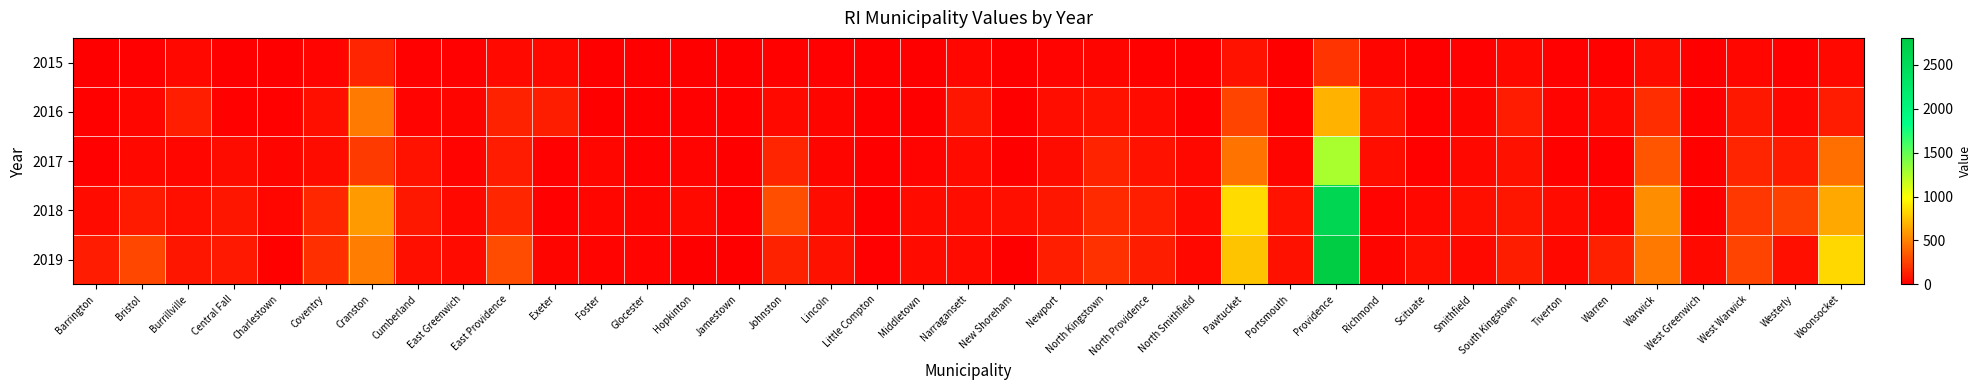

Reading left to right, list all the values displayed in this chart.

2015: Barrington=4	Bristol=10	Burrillville=36	Central Fall=5	Charlestown=5	Coventry=19	Cranston=144	Cumberland=6	East Greenwich=7	East Providence=41	Exeter=36	Foster=0	Glocester=0	Hopkinton=2	Jamestown=4	Johnston=12	Lincoln=8	Little Compton=0	Middletown=1	Narragansett=28	New Shoreham=0	Newport=17	North Kingstown=23	North Providence=14	North Smithfield=2	Pawtucket=80	Portsmouth=4	Providence=207	Richmond=25	Scituate=3	Smithfield=8	South Kingstown=33	Tiverton=6	Warren=13	Warwick=53	West Greenwich=2	West Warwick=29	Westerly=11	Woonsocket=34
2016: Barrington=12	Bristol=32	Burrillville=121	Central Fall=16	Charlestown=16	Coventry=63	Cranston=477	Cumberland=19	East Greenwich=22	East Providence=137	Exeter=120	Foster=1	Glocester=1	Hopkinton=6	Jamestown=12	Johnston=40	Lincoln=27	Little Compton=0	Middletown=4	Narragansett=93	New Shoreham=0	Newport=56	North Kingstown=77	North Providence=47	North Smithfield=5	Pawtucket=265	Portsmouth=13	Providence=687	Richmond=83	Scituate=11	Smithfield=27	South Kingstown=111	Tiverton=20	Warren=42	Warwick=176	West Greenwich=7	West Warwick=97	Westerly=35	Woonsocket=112
2017: Barrington=7	Bristol=35	Burrillville=28	Central Fall=53	Charlestown=27	Coventry=50	Cranston=225	Cumberland=78	East Greenwich=17	East Providence=110	Exeter=6	Foster=29	Glocester=9	Hopkinton=17	Jamestown=1	Johnston=148	Lincoln=24	Little Compton=4	Middletown=19	Narragansett=44	New Shoreham=4	Newport=53	North Kingstown=140	North Providence=80	North Smithfield=33	Pawtucket=450	Portsmouth=23	Providence=1265	Richmond=57	Scituate=14	Smithfield=35	South Kingstown=68	Tiverton=16	Warren=10	Warwick=331	West Greenwich=12	West Warwick=143	Westerly=106	Woonsocket=431
2018: Barrington=47	Bristol=105	Burrillville=61	Central Fall=91	Charlestown=32	Coventry=155	Cranston=600	Cumberland=98	East Greenwich=33	East Providence=150	Exeter=7	Foster=29	Glocester=25	Hopkinton=42	Jamestown=9	Johnston=305	Lincoln=54	Little Compton=4	Middletown=44	Narragansett=55	New Shoreham=64	Newport=90	North Kingstown=170	North Providence=125	North Smithfield=47	Pawtucket=846	Portsmouth=81	Providence=2601	Richmond=21	Scituate=38	Smithfield=64	South Kingstown=93	Tiverton=48	Warren=30	Warwick=544	West Greenwich=12	West Warwick=218	Westerly=257	Woonsocket=655
2019: Barrington=115	Bristol=277	Burrillville=93	Central Fall=101	Charlestown=16	Coventry=182	Cranston=486	Cumberland=63	East Greenwich=48	East Providence=301	Exeter=25	Foster=19	Glocester=19	Hopkinton=3	Jamestown=2	Johnston=134	Lincoln=71	Little Compton=8	Middletown=44	Narragansett=49	New Shoreham=0	Newport=123	North Kingstown=195	North Providence=119	North Smithfield=36	Pawtucket=757	Portsmouth=68	Providence=2808	Richmond=24	Scituate=64	Smithfield=40	South Kingstown=120	Tiverton=36	Warren=127	Warwick=469	West Greenwich=42	West Warwick=258	Westerly=62	Woonsocket=837